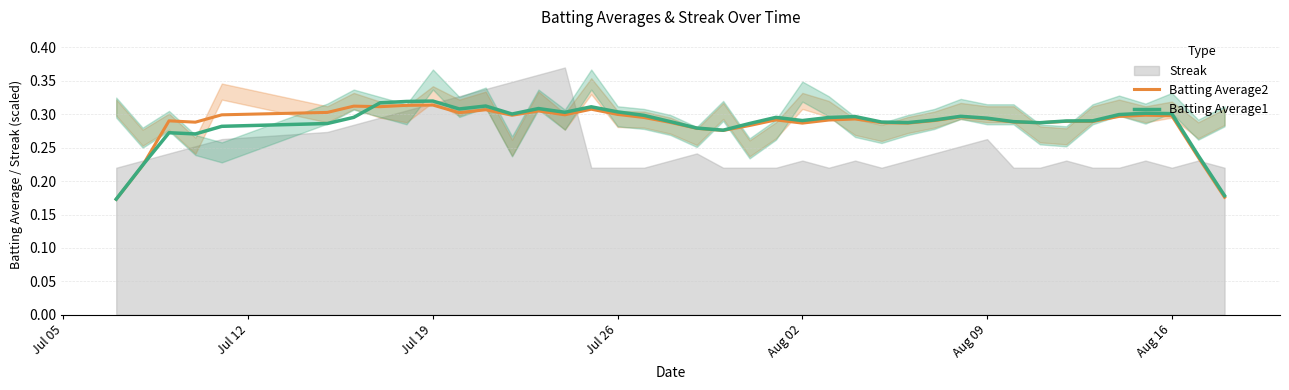

Where is Batting Average1 nearest to the value 0?

Jul 05